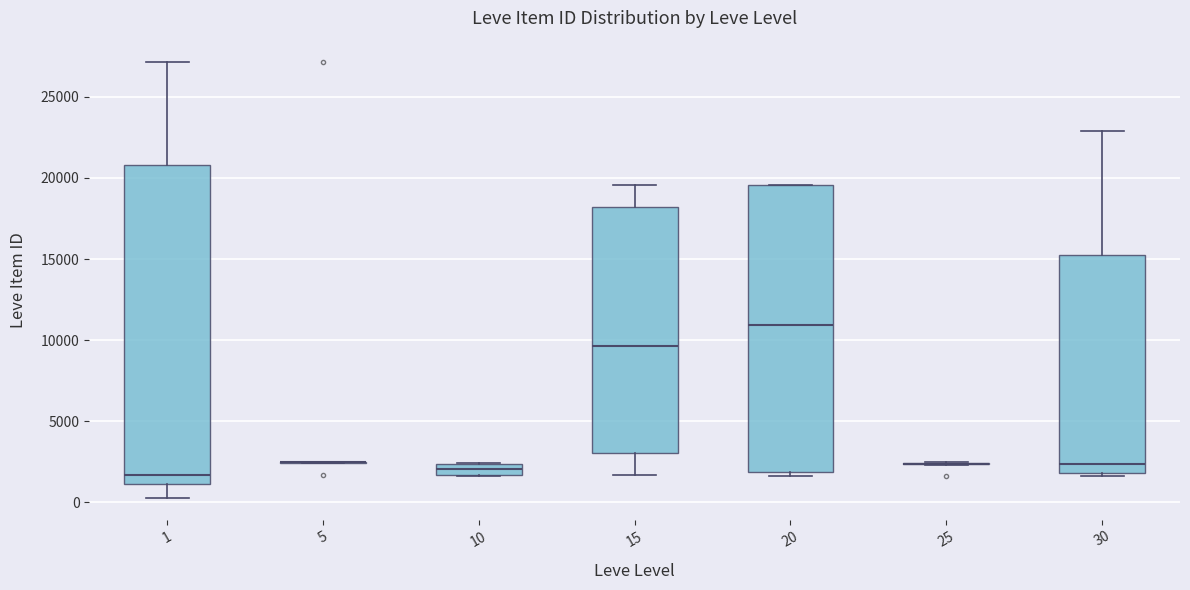

Comparing the boxes themselves (not the whiskers), which one is the tallest?

1